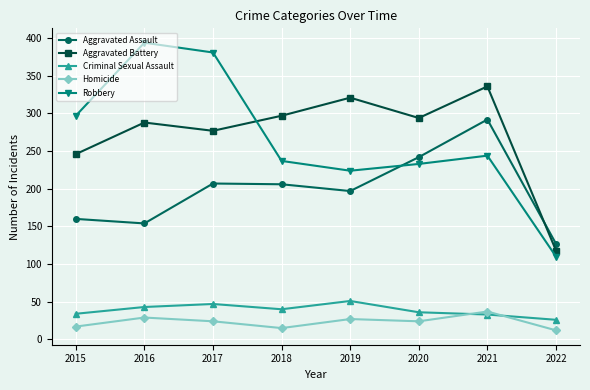

What is the difference between the Robbery values at 2016 and 2019?

170